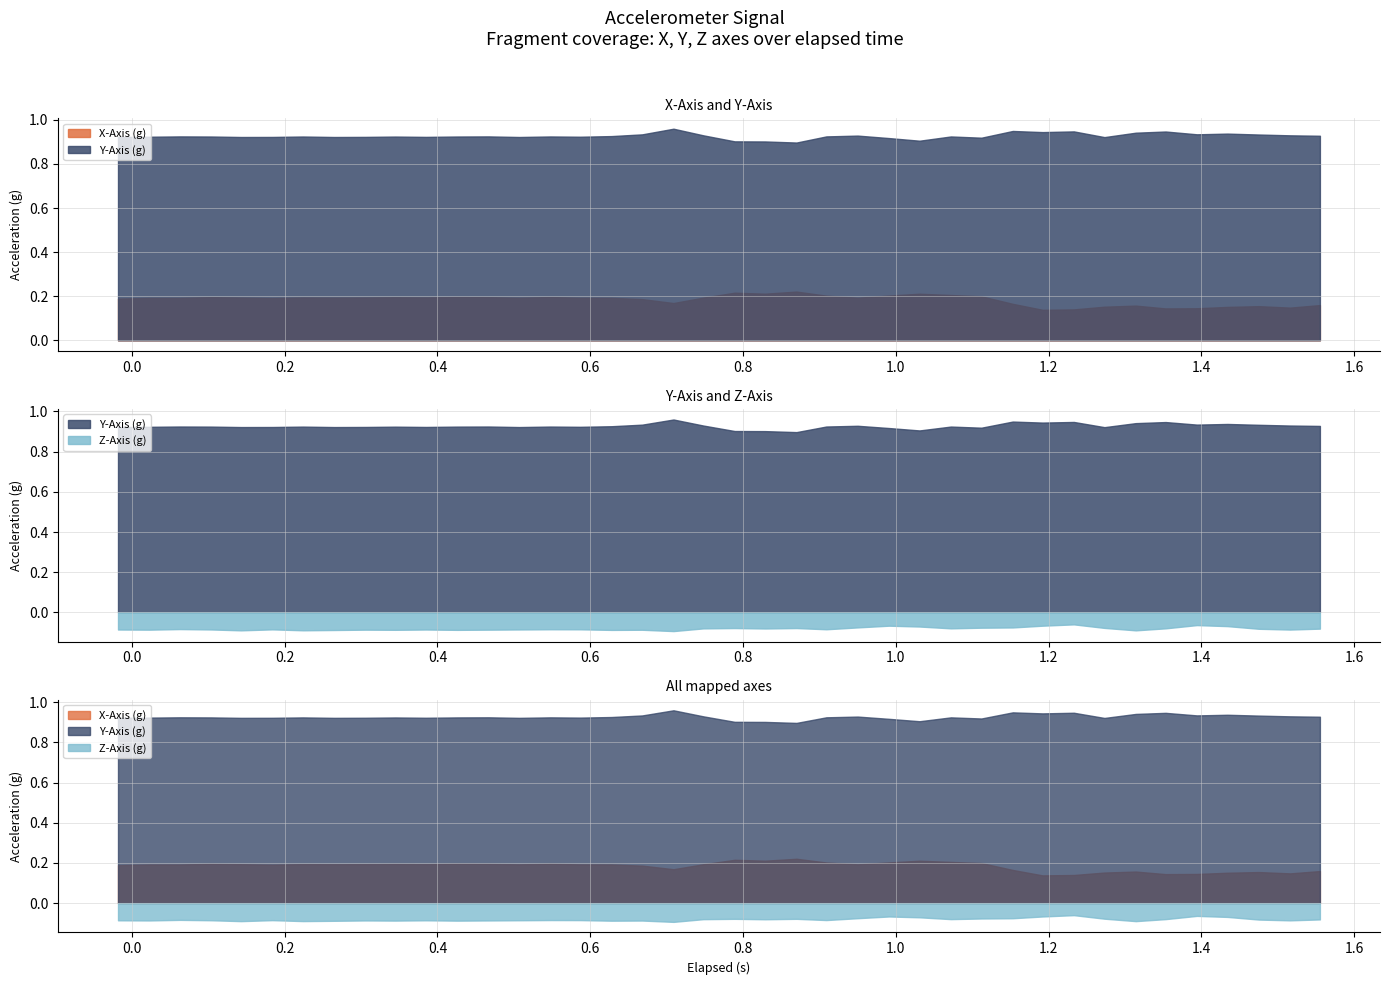

What is the sum of all Y-Axis (g) values?

37.1